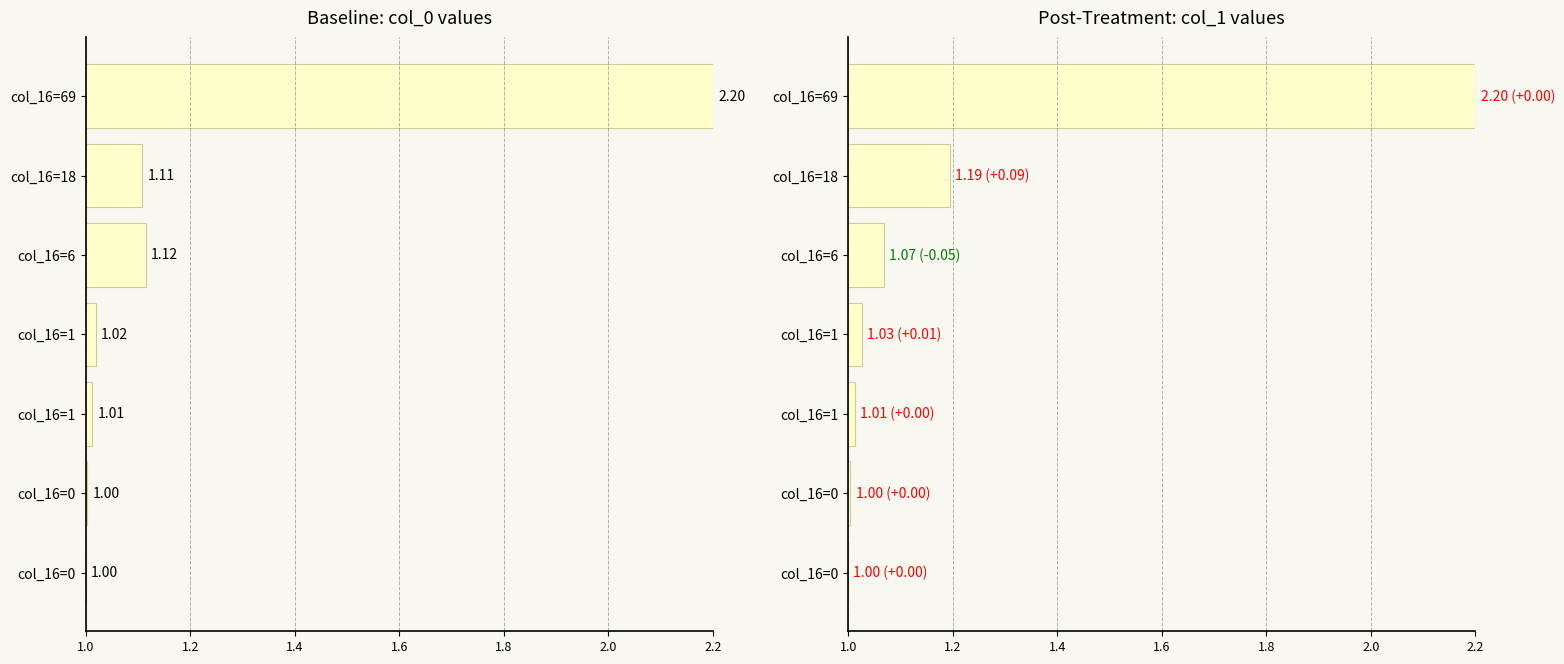

At how many categories does at least one series exceed 1?

6